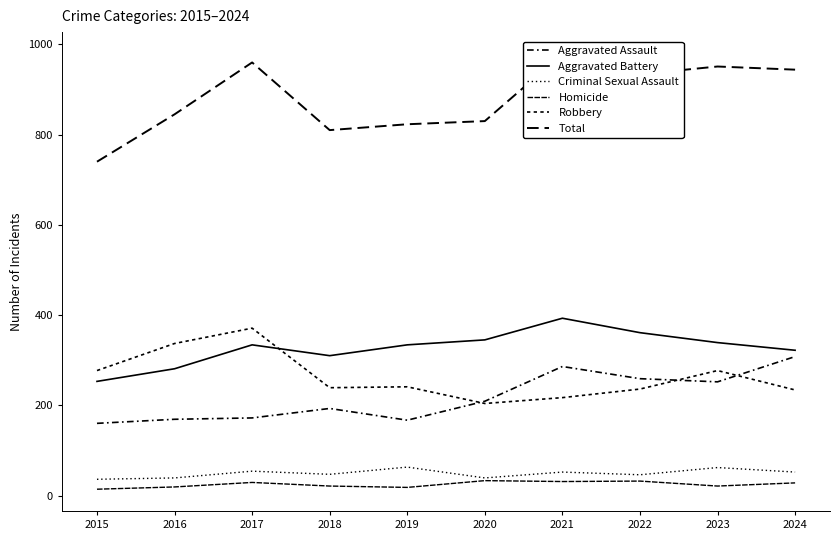

Which series has the largest total across all categories?

Total